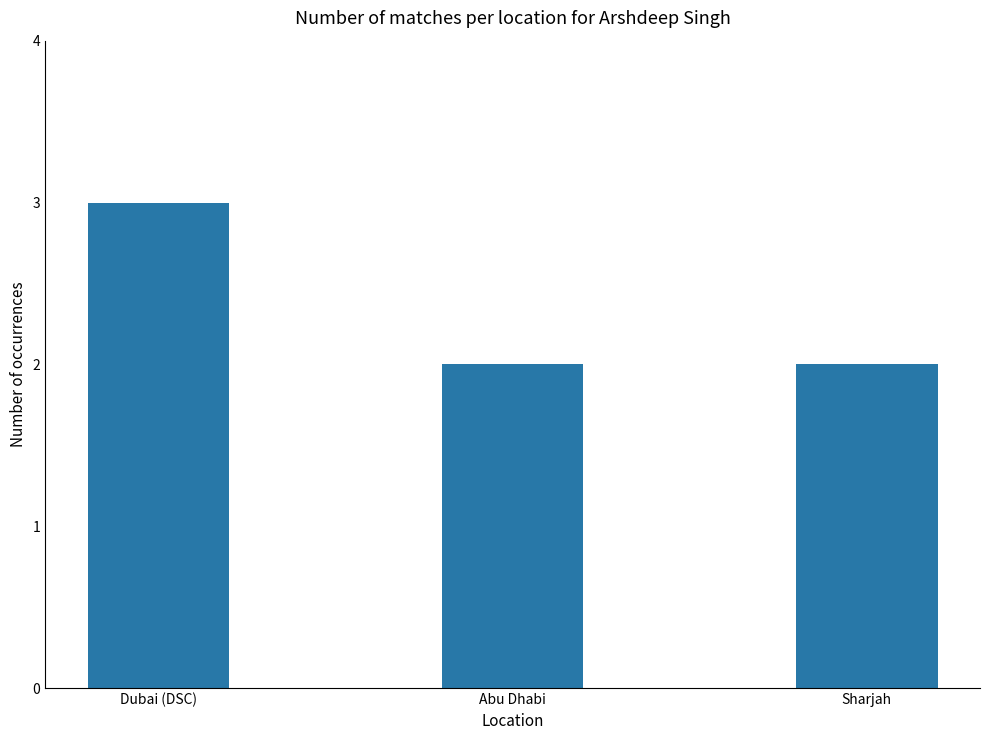

What is the sum of all values?

7